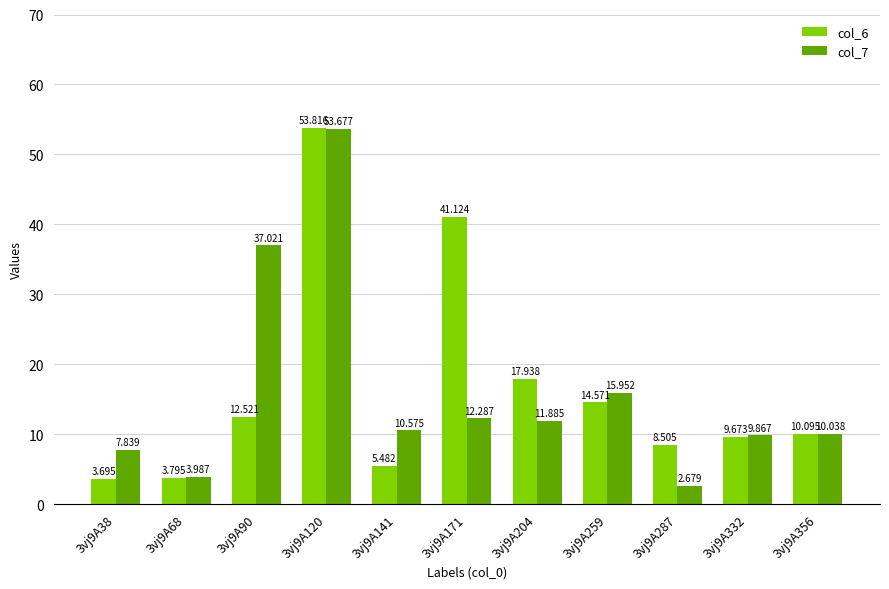

How many bars are there in each group?

2